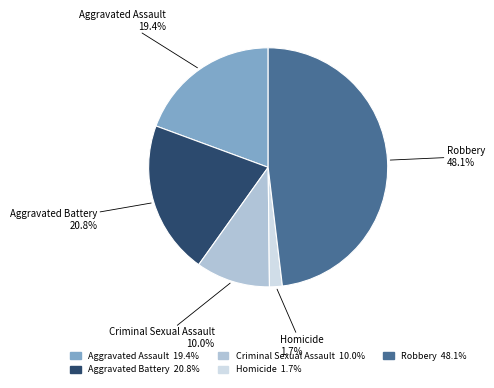

What percentage do Robbery and Aggravated Assault together represent?

67.5%